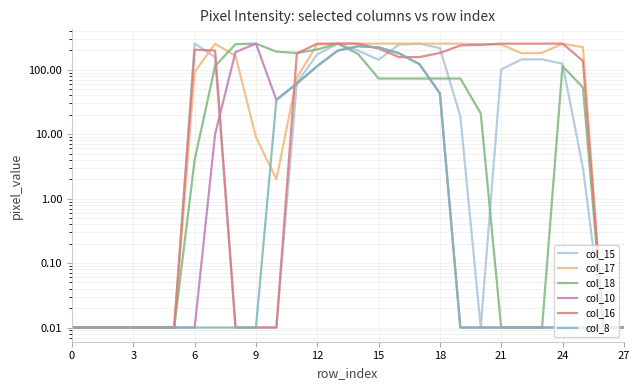

Is the value of col_16 at 14 greater than the value of col_10 at 15?

Yes